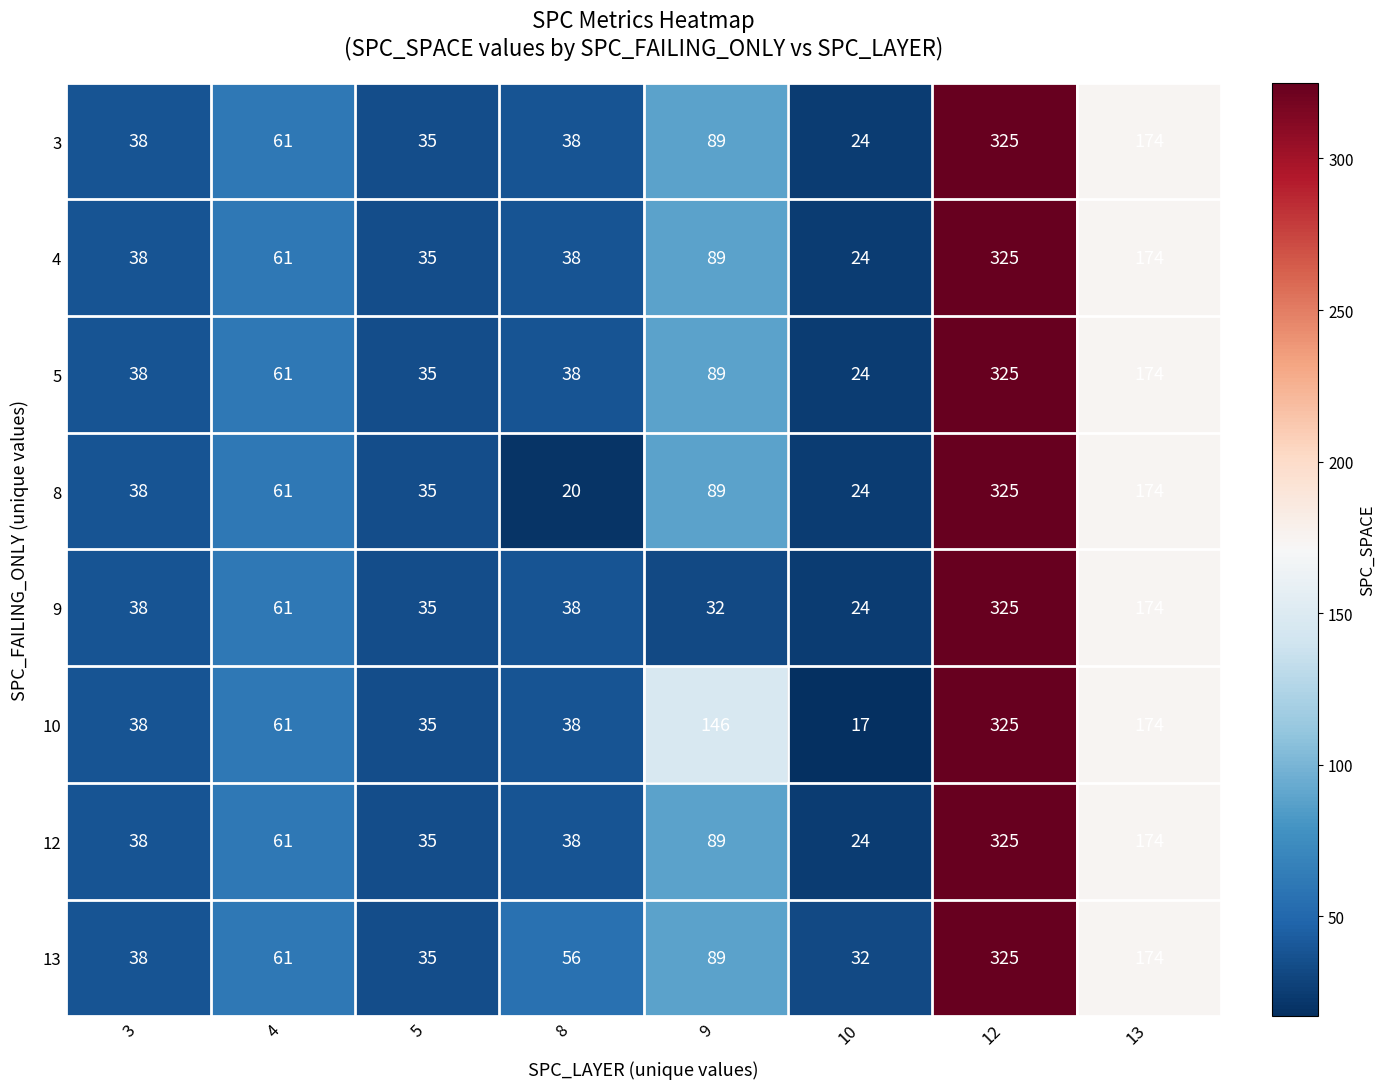

Which series has the largest total across all categories?

10